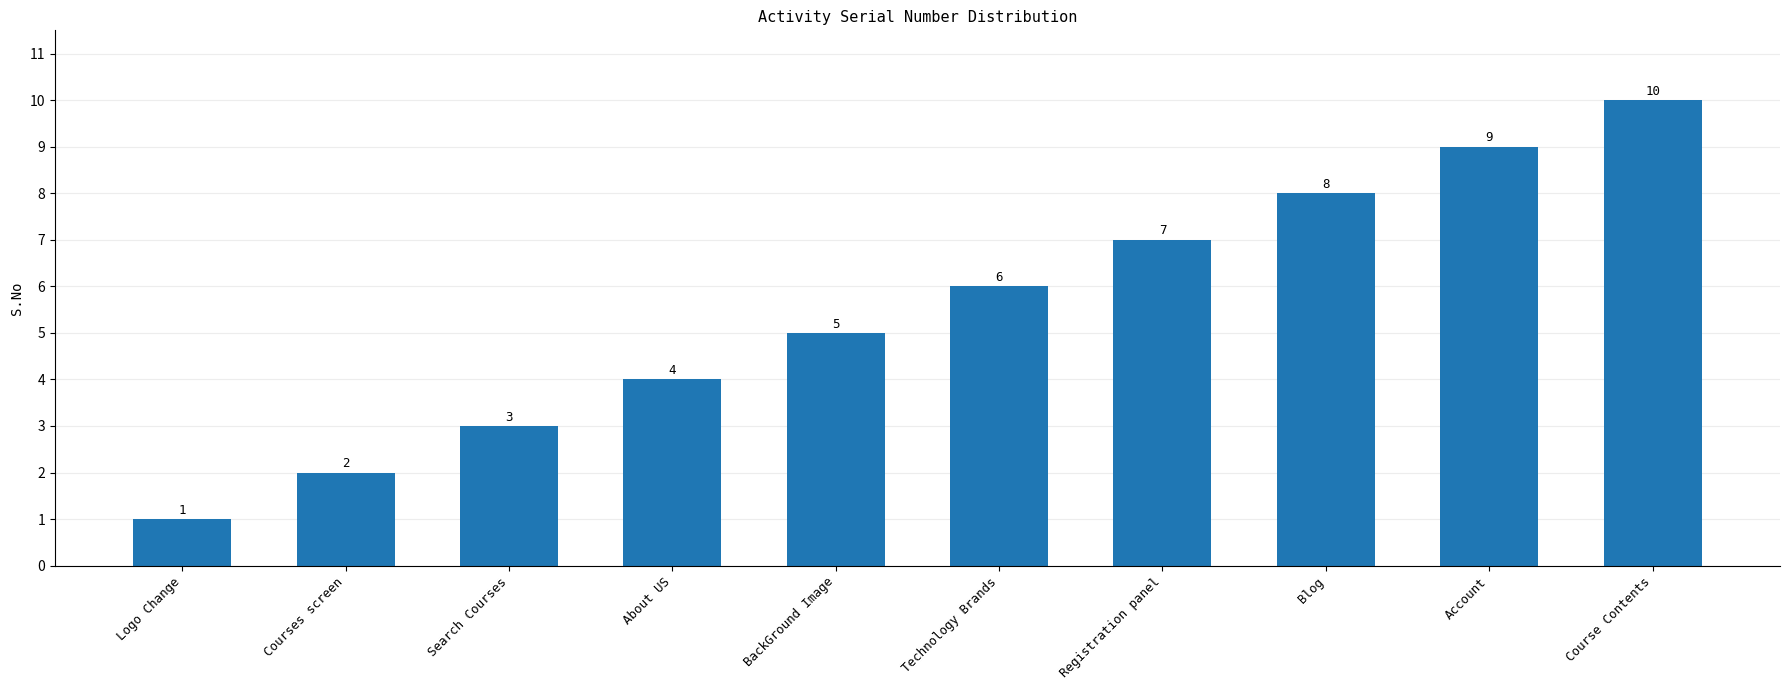

What position from the right is Course Contents?

1